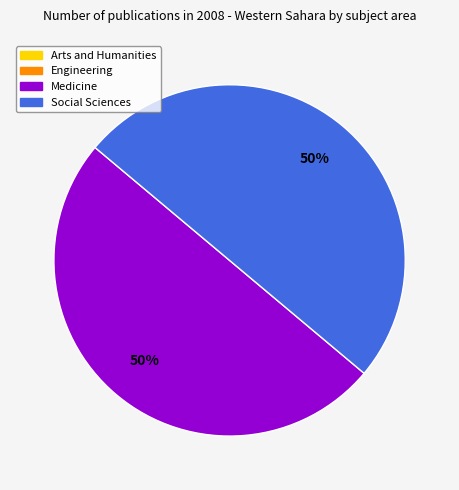

To the nearest percent, what is the average slice percentage?

50%